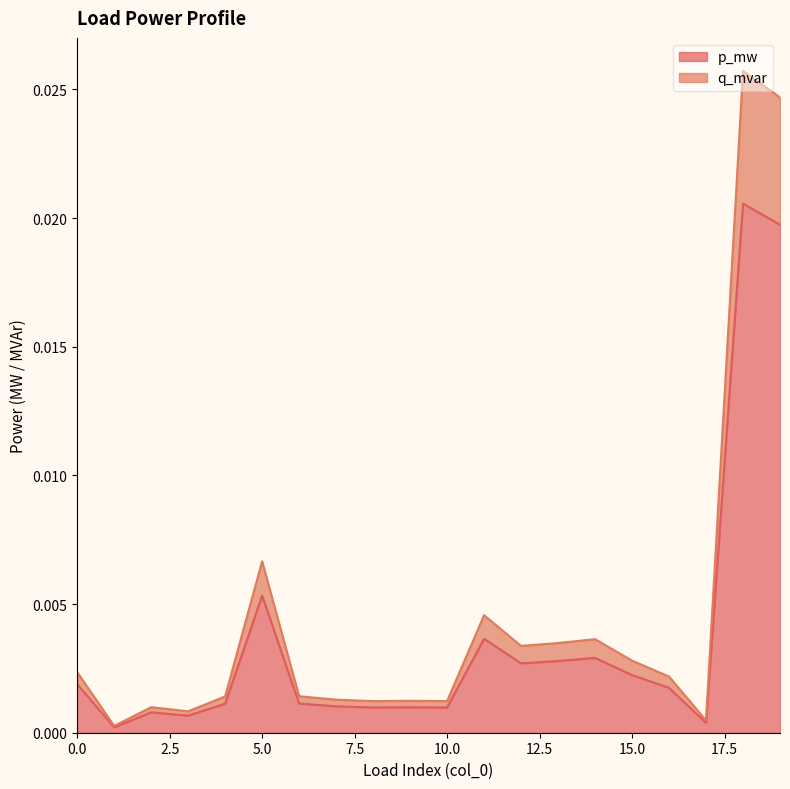

At 3, list the series in order from smallest to largest.

q_mvar, p_mw